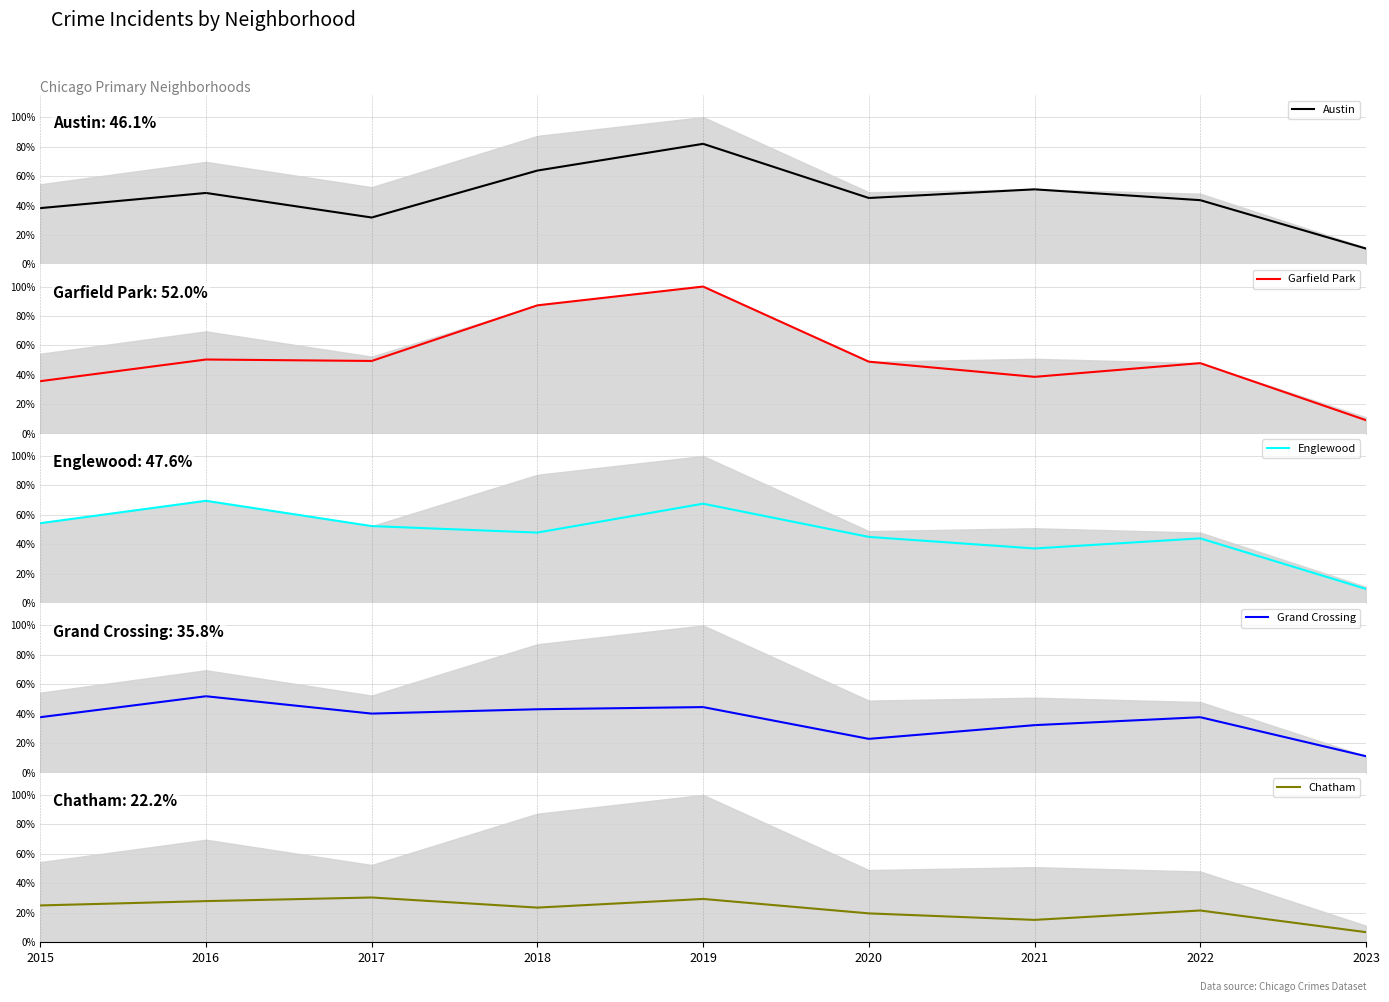

Reading right to left, extract all data points from this chart.

Austin: 10.8	43.6	51.0	45.1	81.9	63.7	31.9	48.5	38.2
Garfield Park: 9.3	48.0	38.7	49.0	100.0	87.3	49.5	50.5	35.8
Englewood: 9.8	44.1	37.3	45.1	67.6	48.0	52.5	69.6	54.4
Grand Crossing: 11.3	37.7	32.4	23.0	44.6	43.1	40.2	52.0	37.7
Chatham: 6.9	21.6	15.2	19.6	29.4	23.5	30.4	27.9	25.0